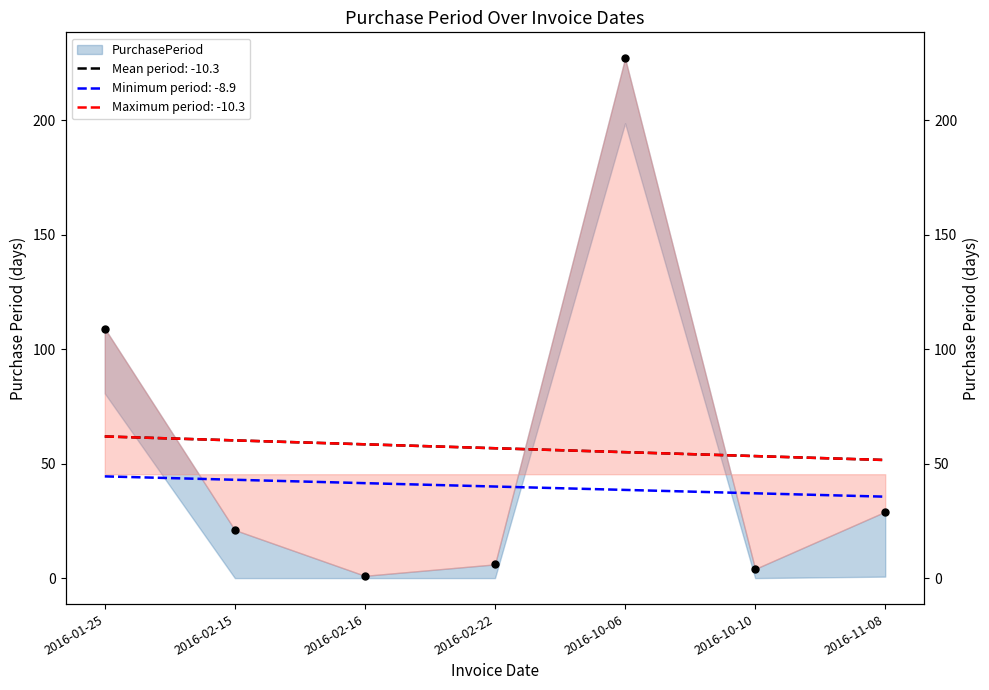

What is the change in value from 2016-10-10 to 2016-11-08?

+25